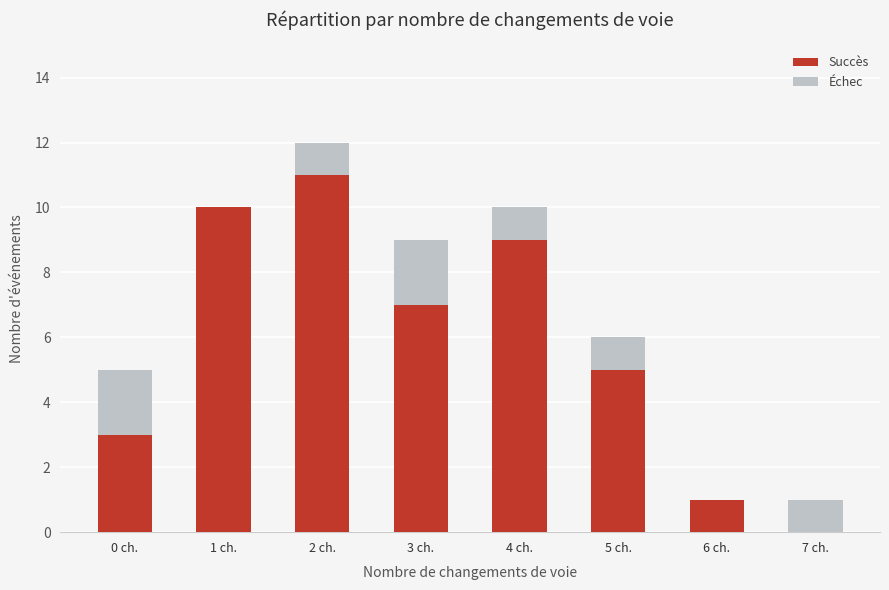

At which category is the sum across all series the highest?

2 ch.